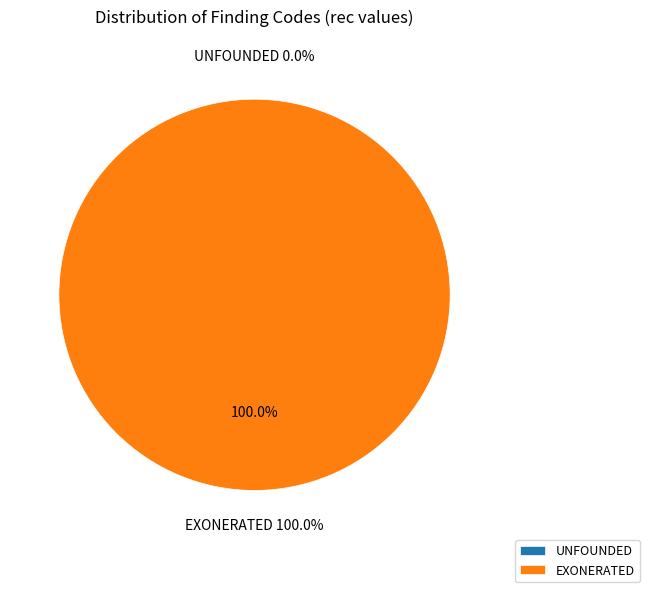

To the nearest percent, what portion does EXONERATED represent?

100%